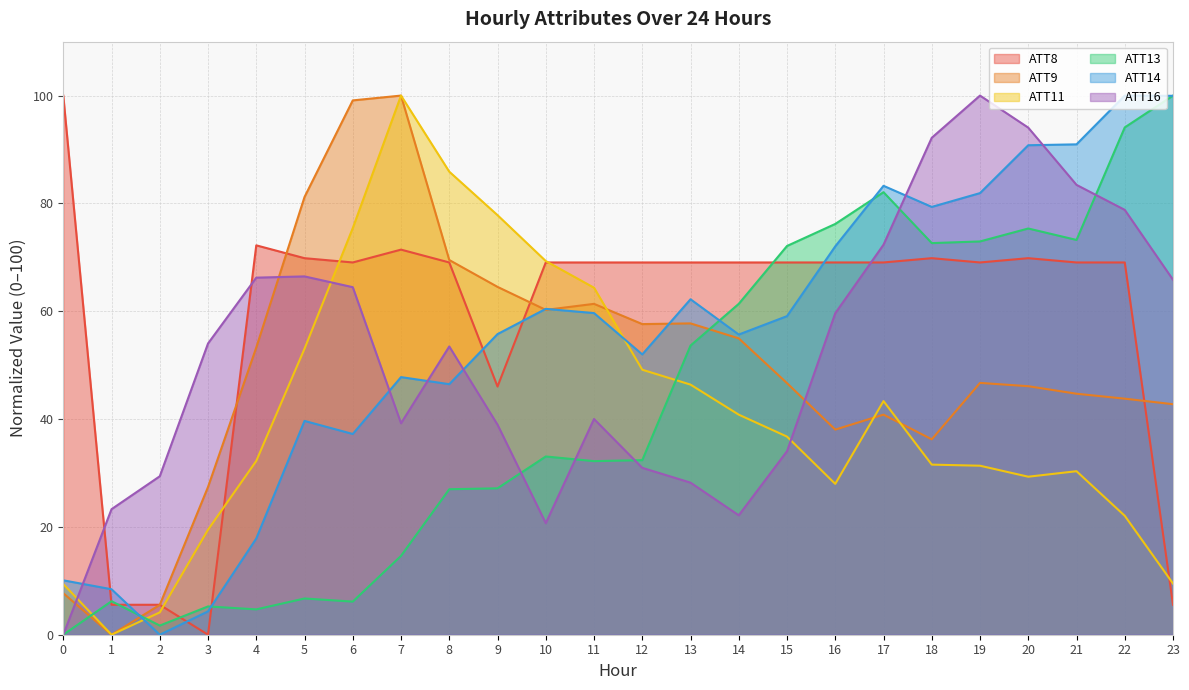

What are all the series names shown in the legend?

ATT8, ATT9, ATT11, ATT13, ATT14, ATT16